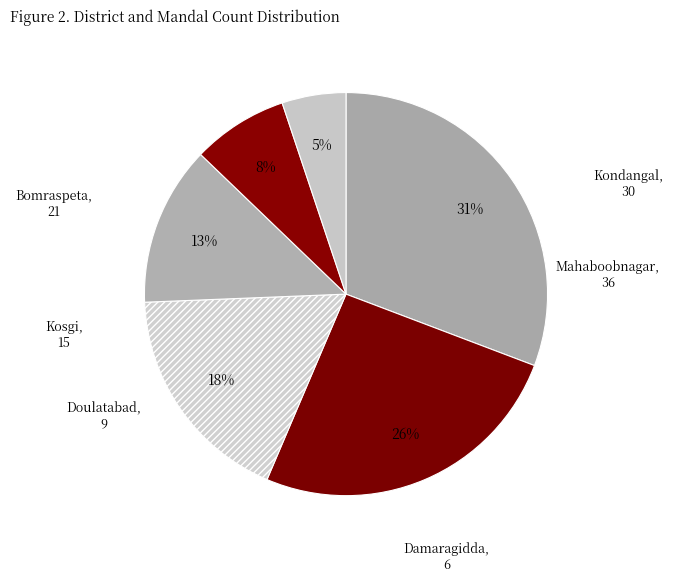

The Kondangal slice represents 26% of the pie. True or false?

True